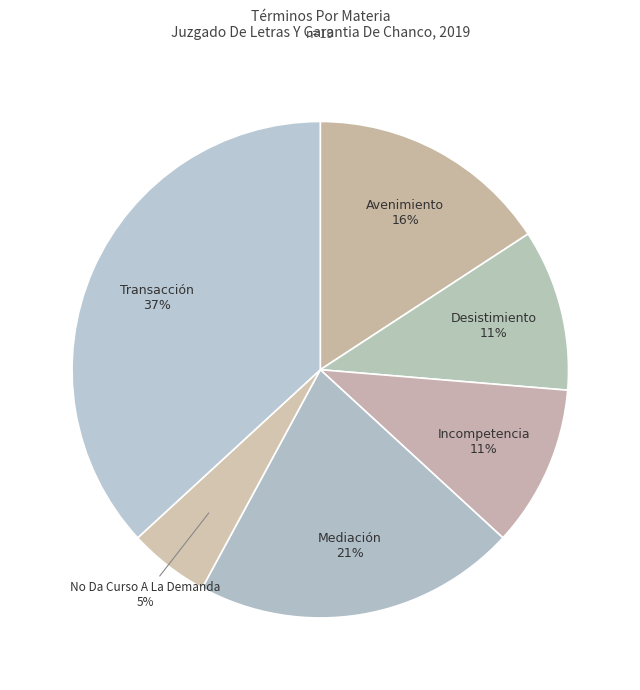

Count the number of slices in the pie.

6